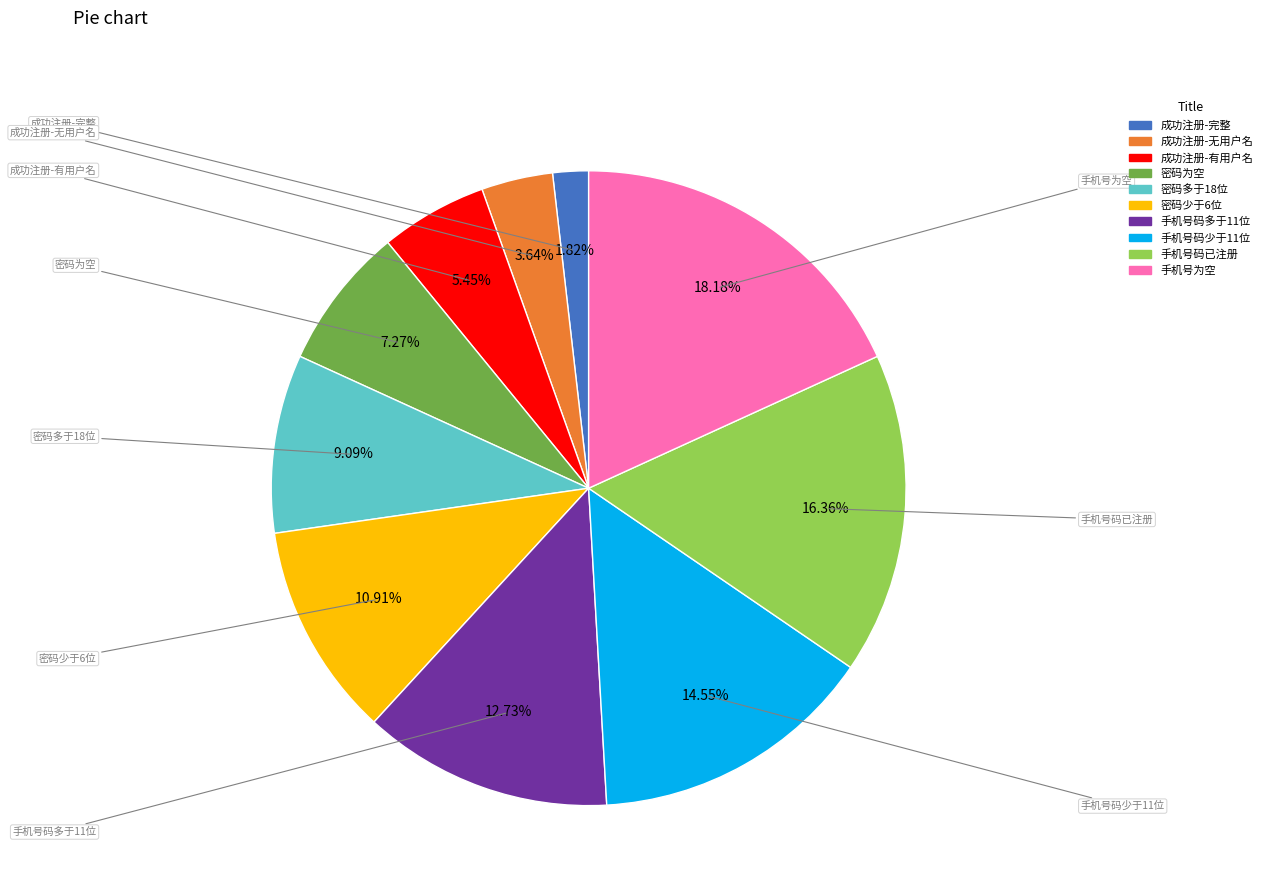

Is there a majority slice in this chart?

No